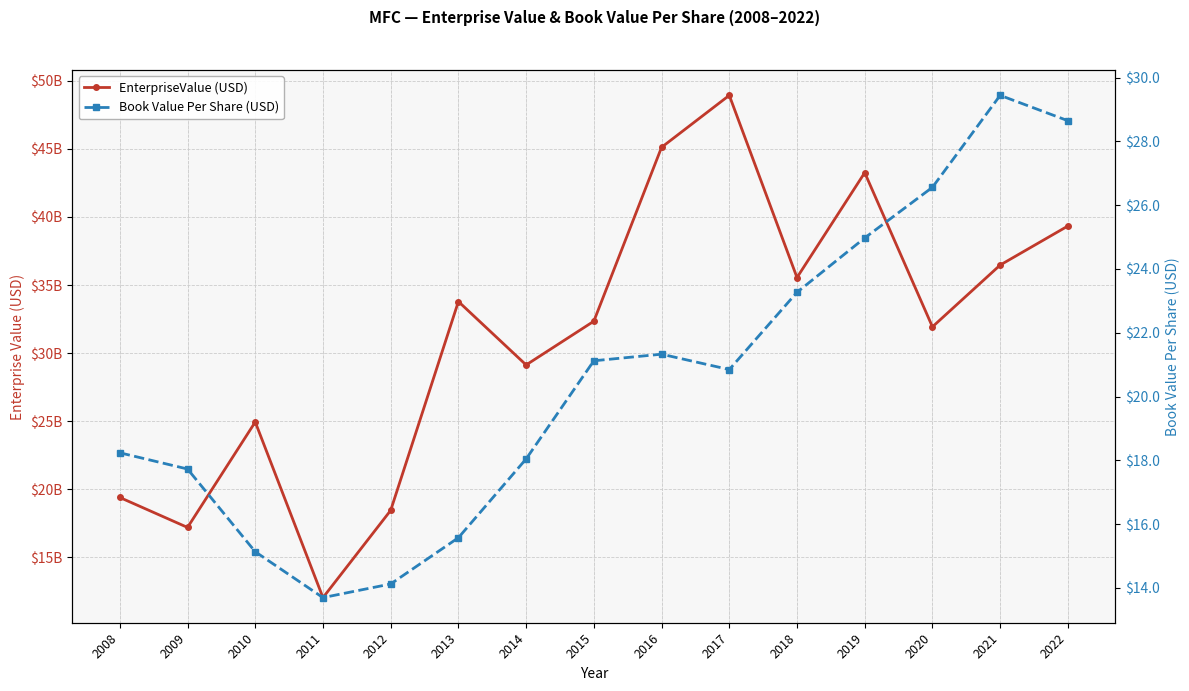

Which has a higher value, 2011 or 2012?

2012